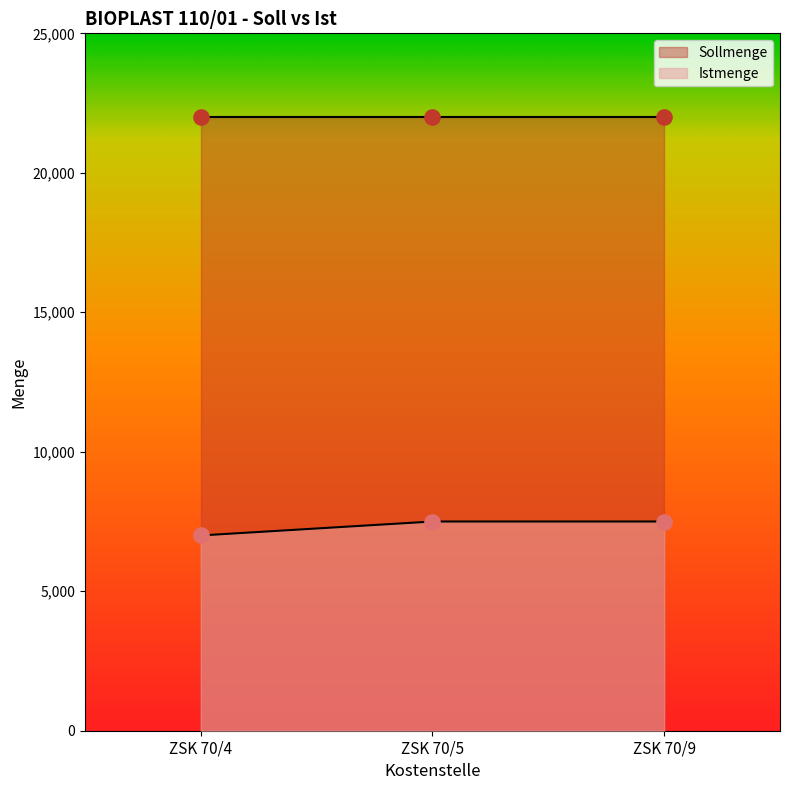

What is the ratio of the value at ZSK 70/9 to the value at ZSK 70/5?

1.0